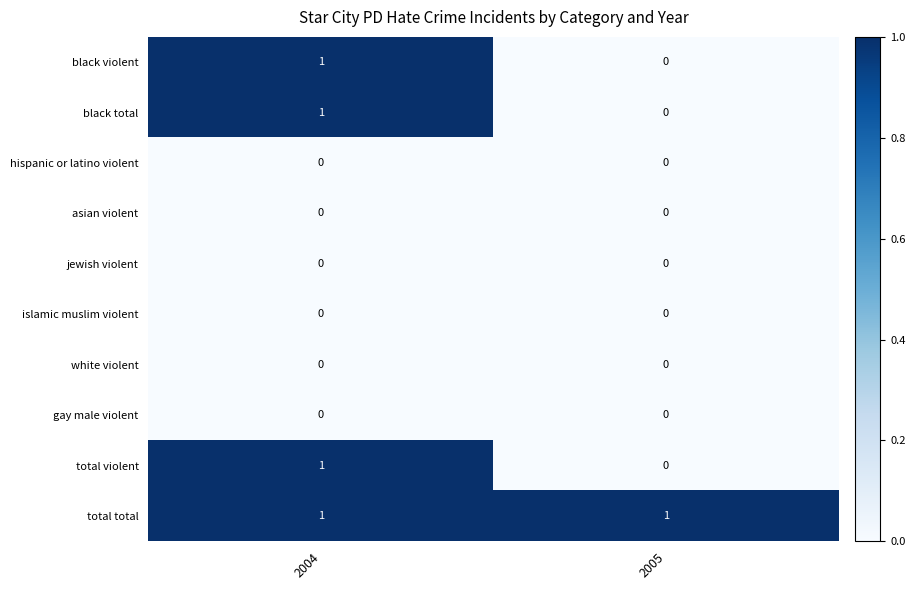

What is the spread (max minus min) of values at 2005?

1